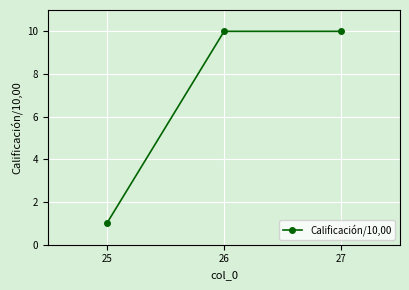

What is the value of the 3rd point from the left?

10